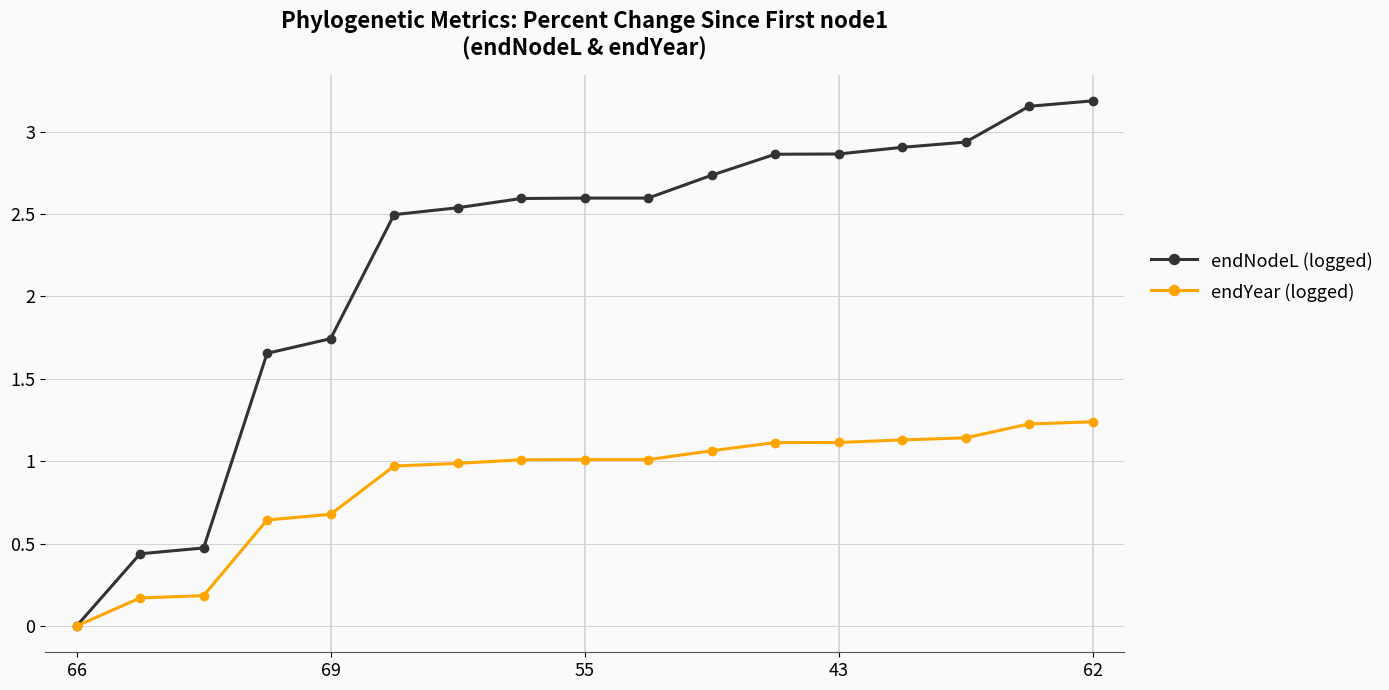

What is the value of the endYear (logged) point at the 5th from the left?

0.7